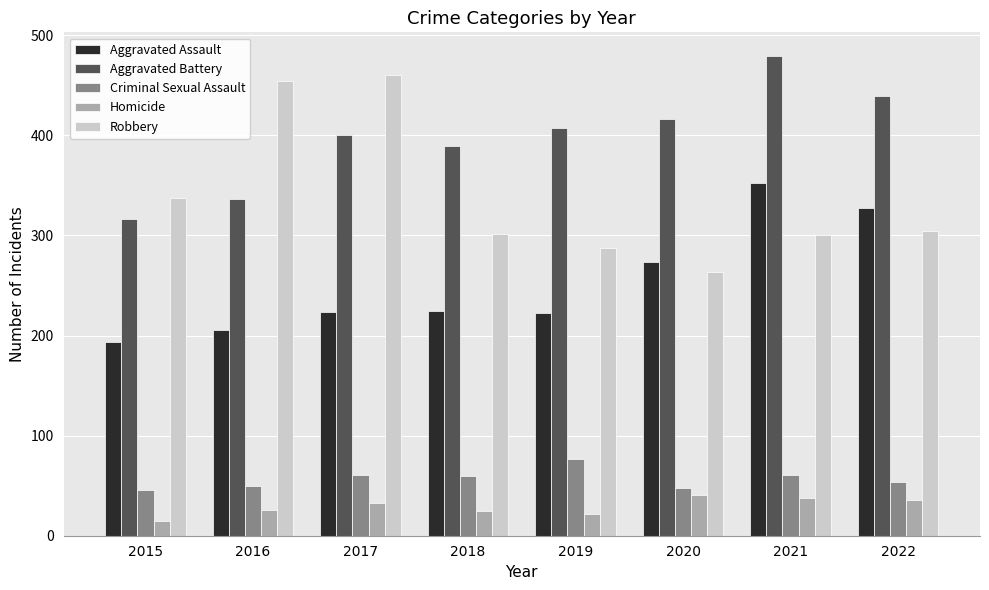

Rank the series at 2021 from lowest to highest value.

Homicide, Criminal Sexual Assault, Robbery, Aggravated Assault, Aggravated Battery